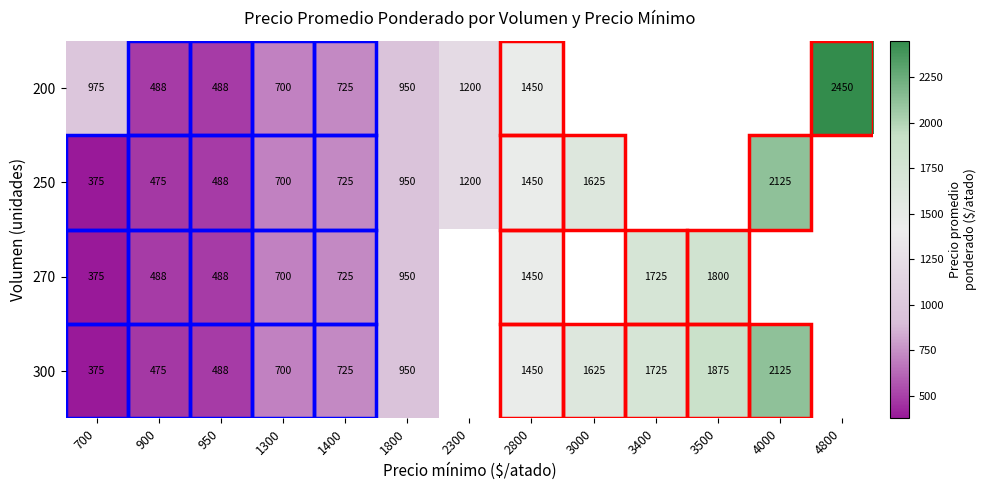

What is the total value across all series at 2800?

5800